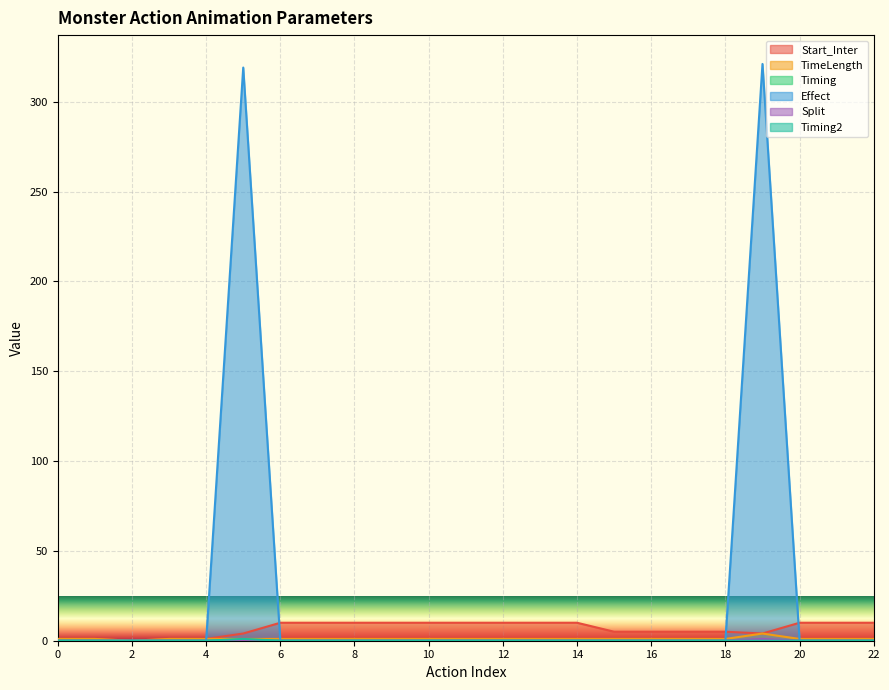

True or false: Timing and Split cross at least once.

False